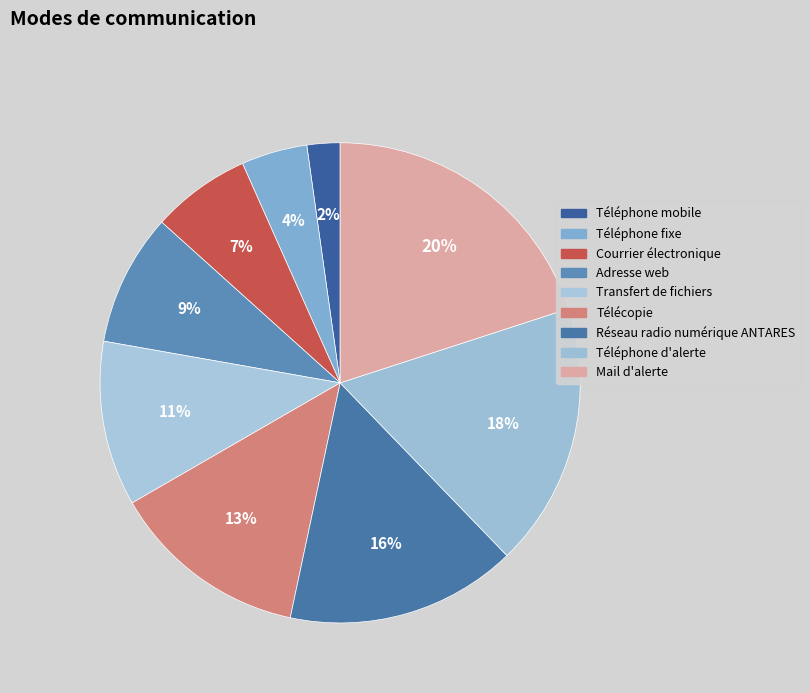

Is there a majority slice in this chart?

No